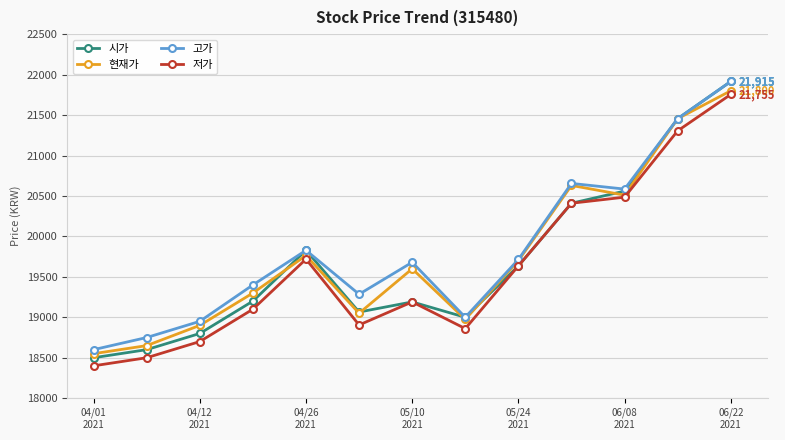

In 현재가, how many points are lower than both neighbors (excluding endpoints)?

3